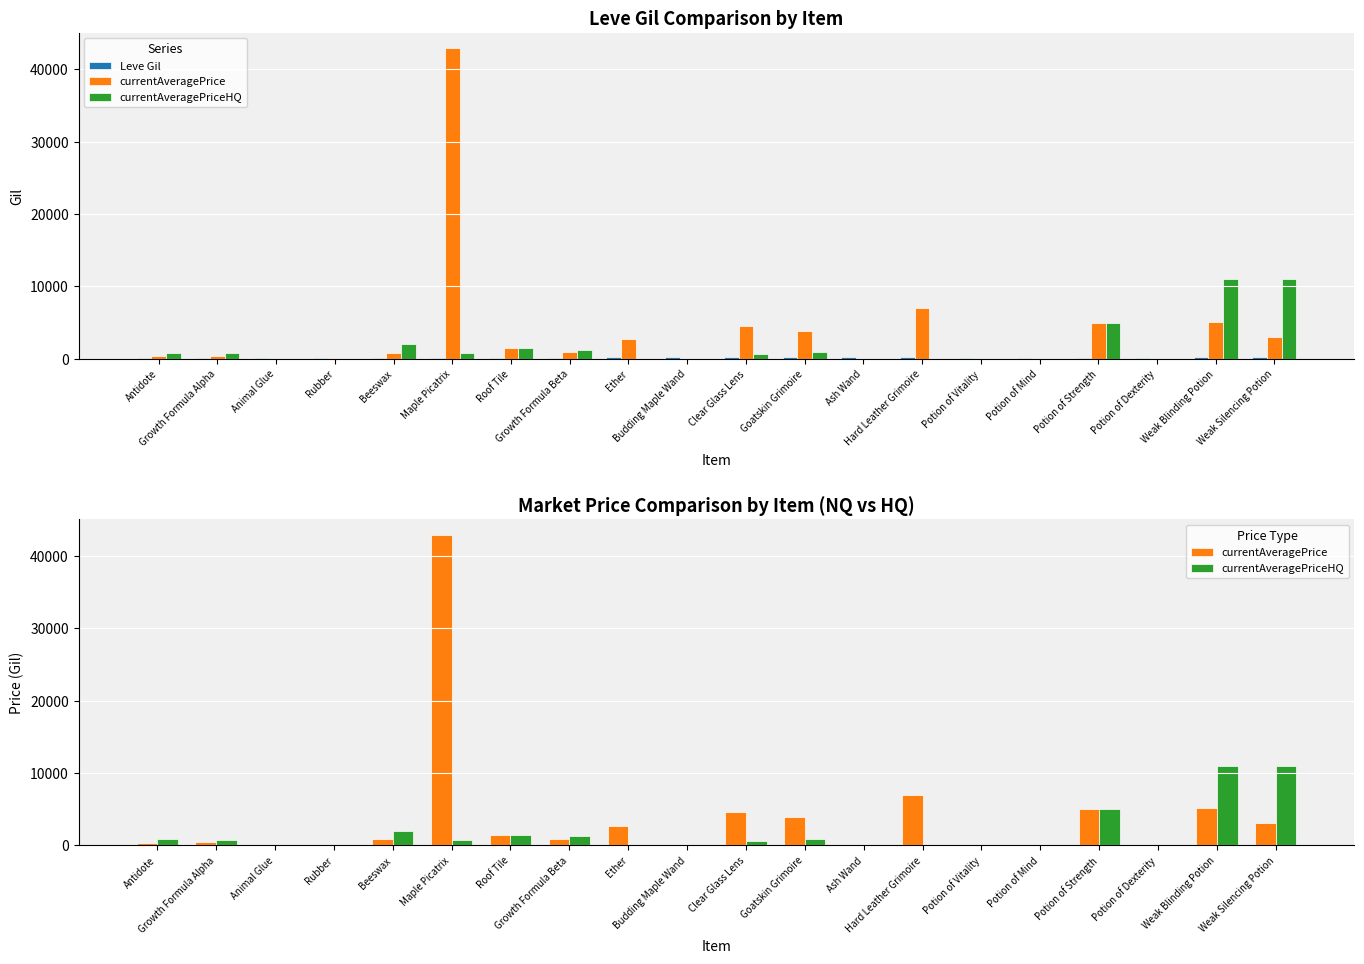

Reading left to right, transcribe all the data shown in this chart.

Leve Gil: 112.0	114.0	115.0	140.0	170.0	169.0	168.0	175.0	284.0	191.0	229.0	203.0	230.0	234.0	172.0	170.0	174.0	101.0	281.0	230.0
currentAveragePrice: 389.9	421.6	40.0	80.9	856.5	42902.0	1475.8	939.2	2717.7	0.0	4576.1	3893.1	0.0	7000.0	0.0	0.0	5000.0	0.0	5133.0	3059.2
currentAveragePriceHQ: 824.0	769.8	0.0	0.0	2002.0	800.0	1467.5	1245.0	0.0	0.0	662.2	900.0	0.0	0.0	0.0	0.0	5000.0	0.0	10999.0	10999.0